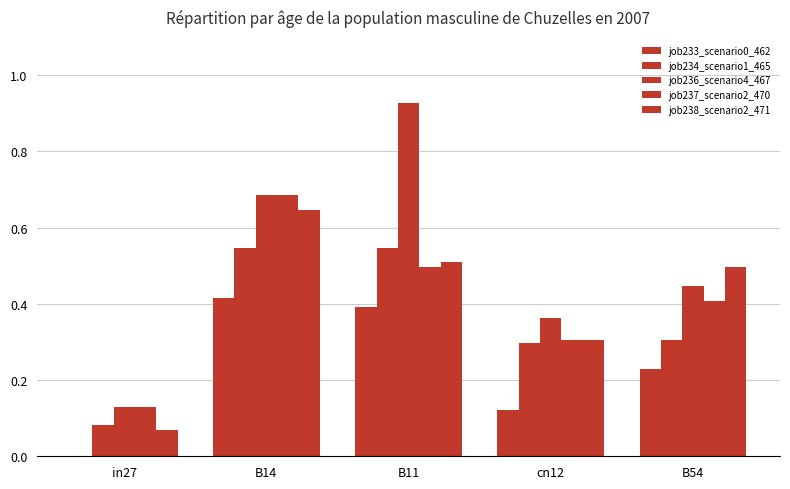

Is the value of job233_scenario0_462 at B11 greater than the value of job234_scenario1_465 at B14?

No